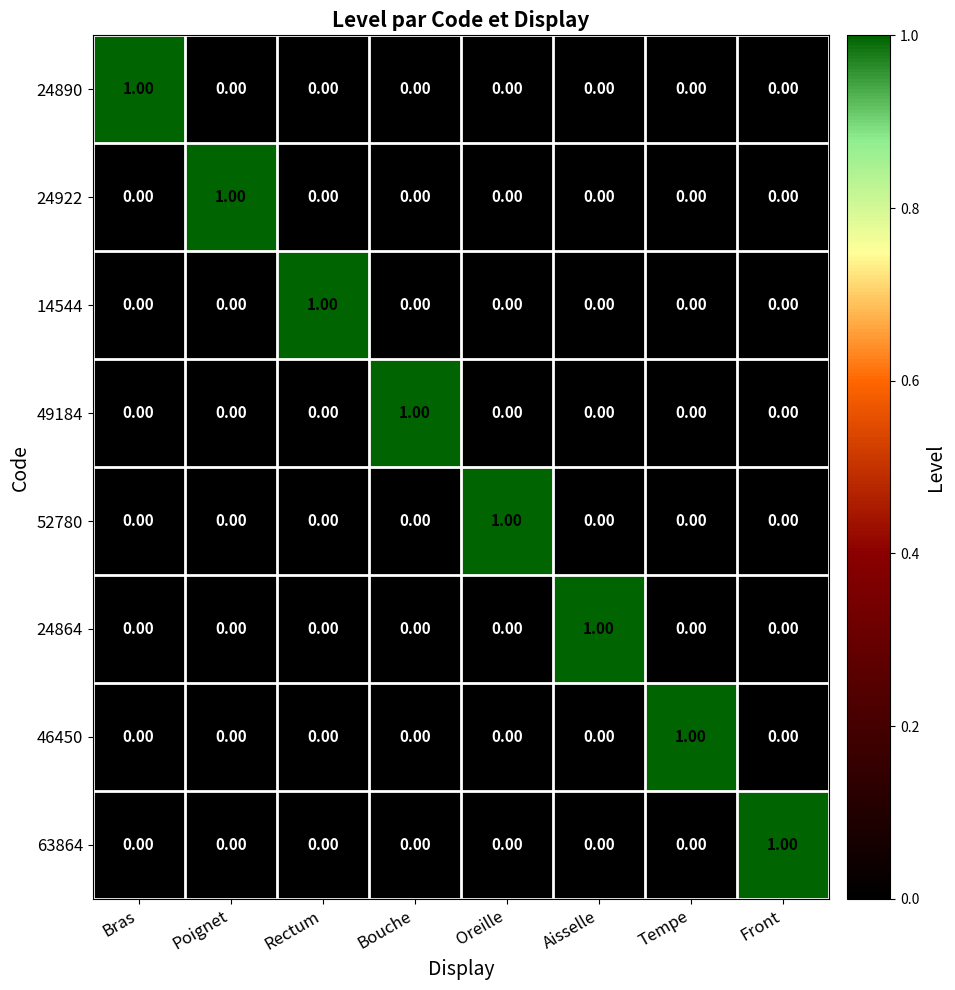

Is the value of 14544 at Front greater than the value of 46450 at Tempe?

No